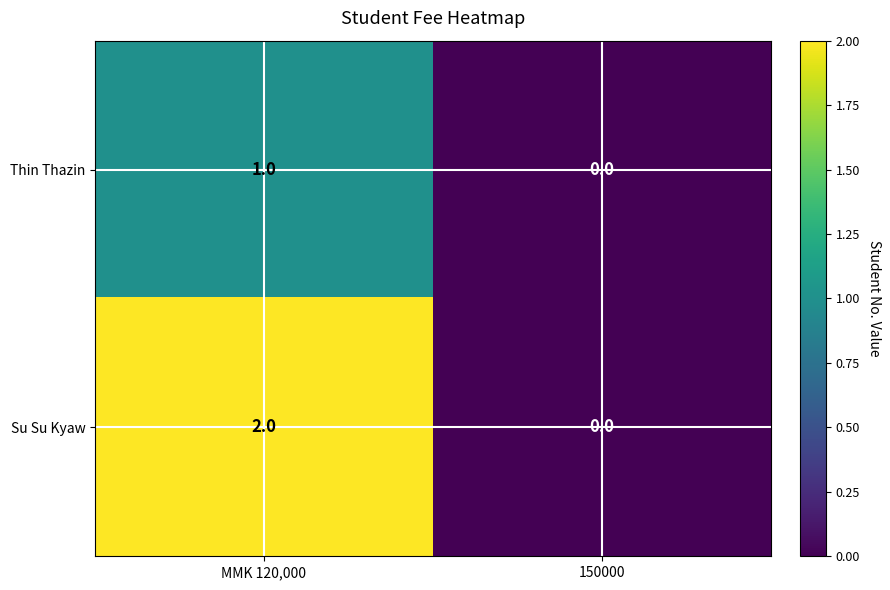

List the series in order of their overall mean, highest first.

Su Su Kyaw, Thin Thazin